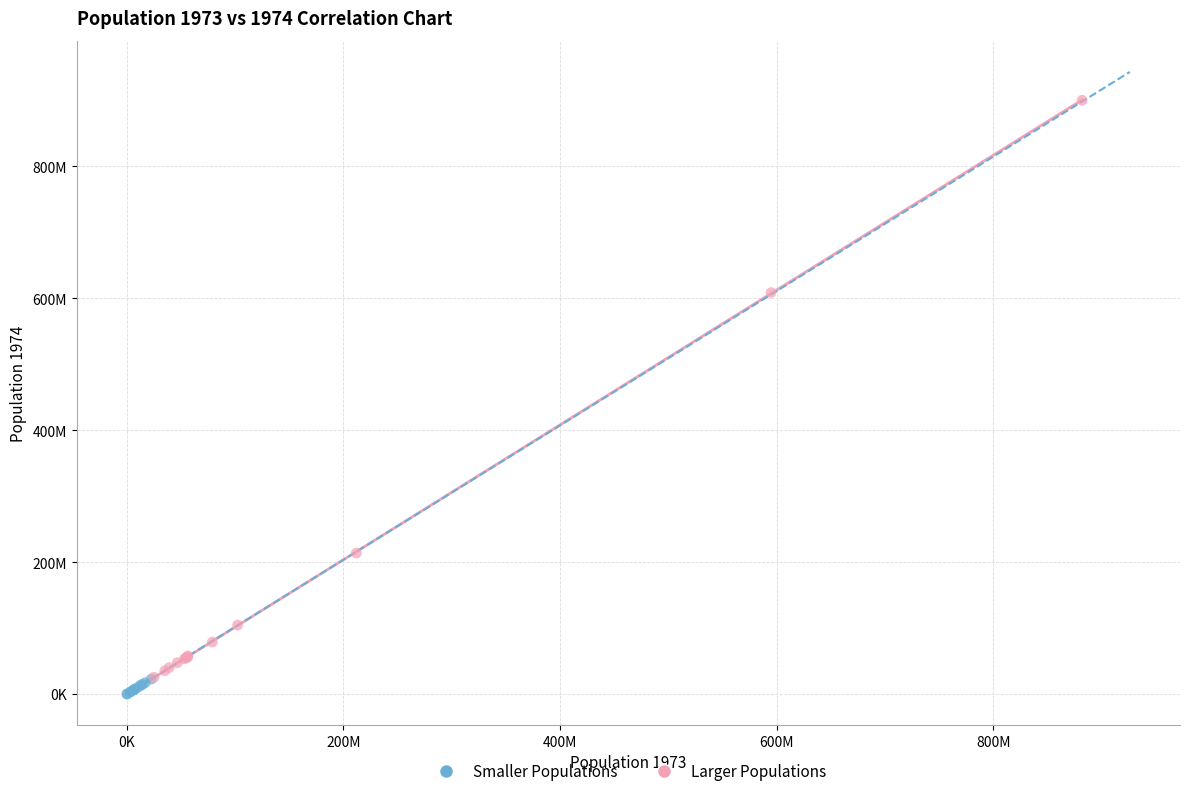

What are all the series names shown in the legend?

Smaller Populations, Larger Populations